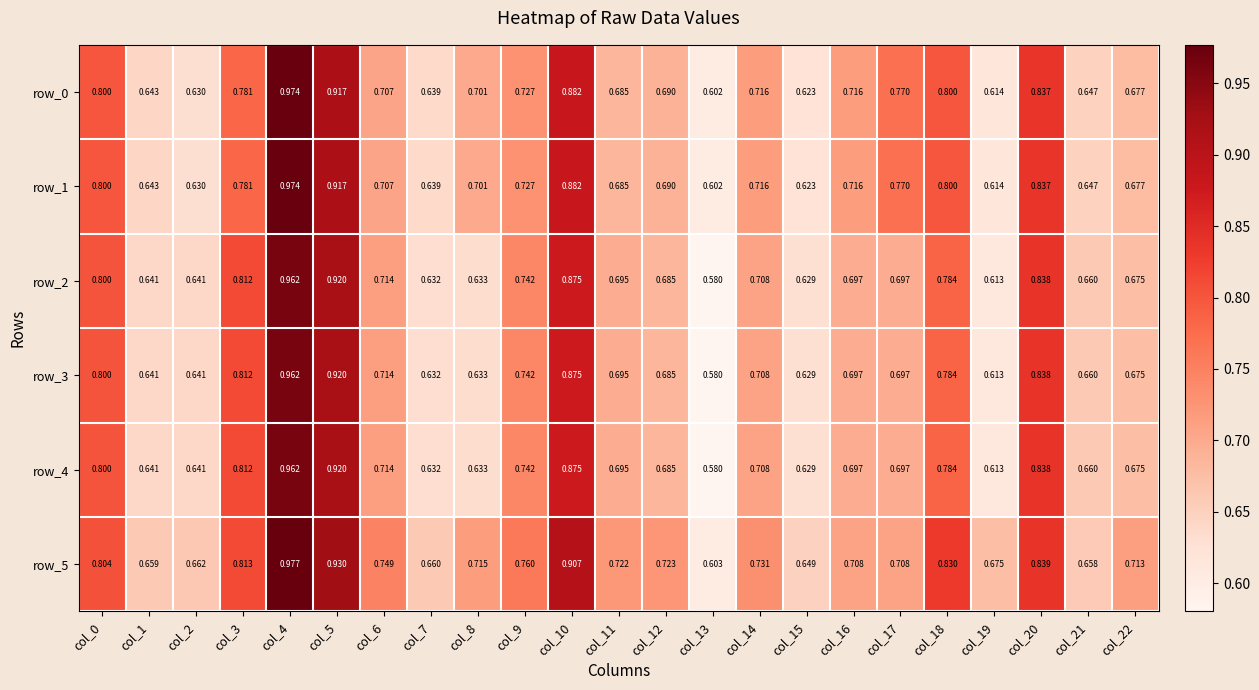

Is the value of row_3 at col_8 greater than the value of row_4 at col_19?

Yes